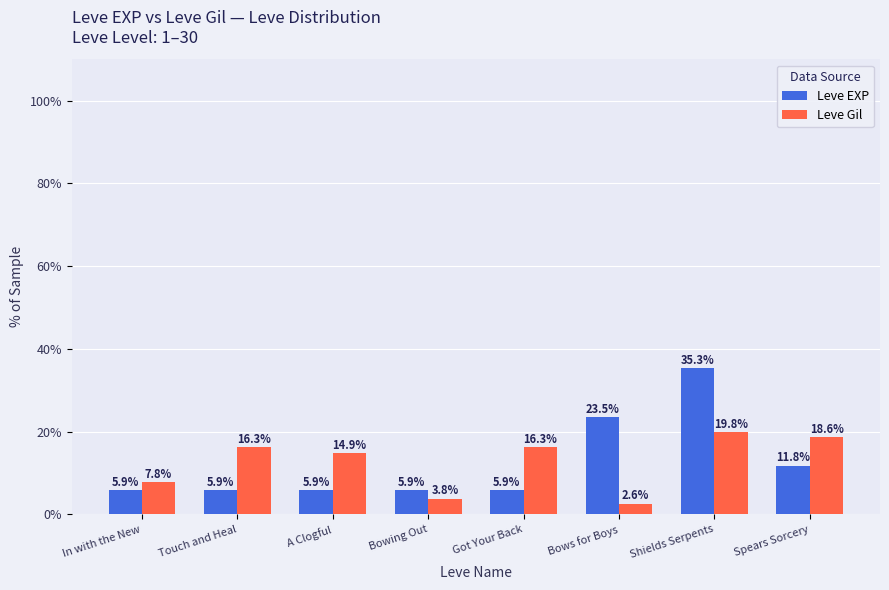

How many bars are there in each group?

2